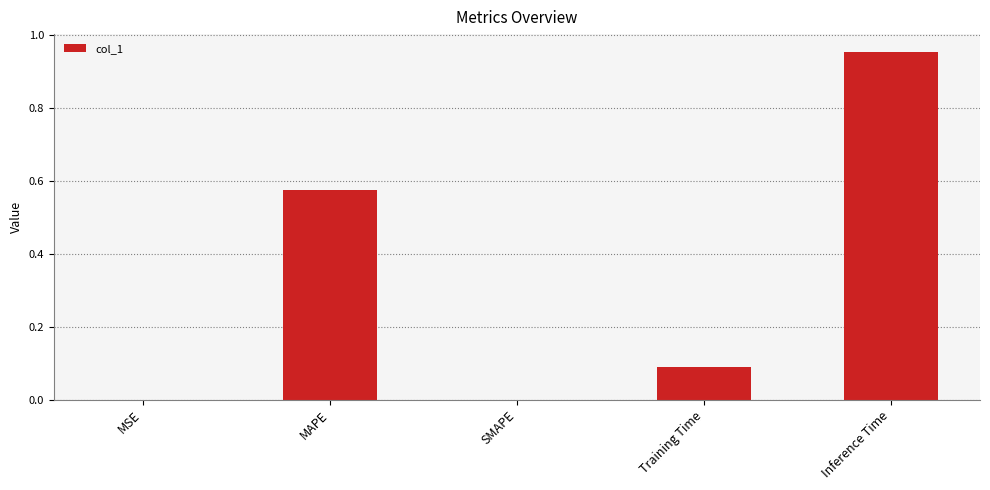

Which has a higher value, Training Time or SMAPE?

Training Time